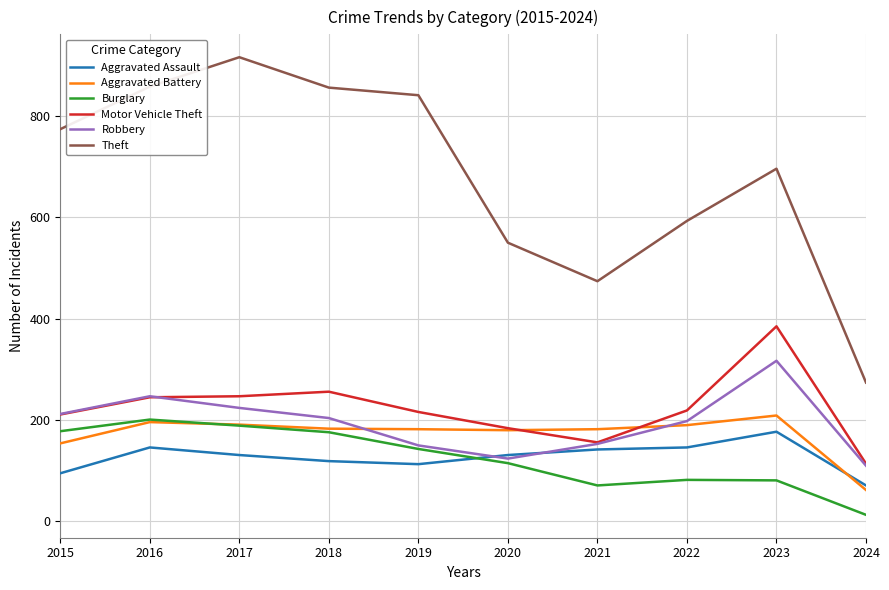

What is the highest value of the Motor Vehicle Theft series?

385